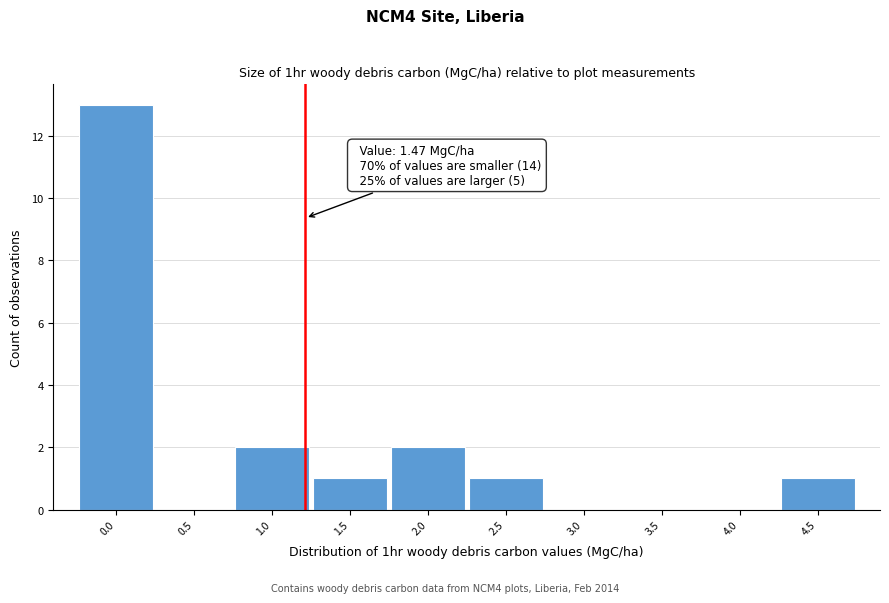

Reading left to right, transcribe all the data shown in this chart.

0.0=13	0.5=0	1.0=2	1.5=1	2.0=2	2.5=1	3.0=0	3.5=0	4.0=0	4.5=1